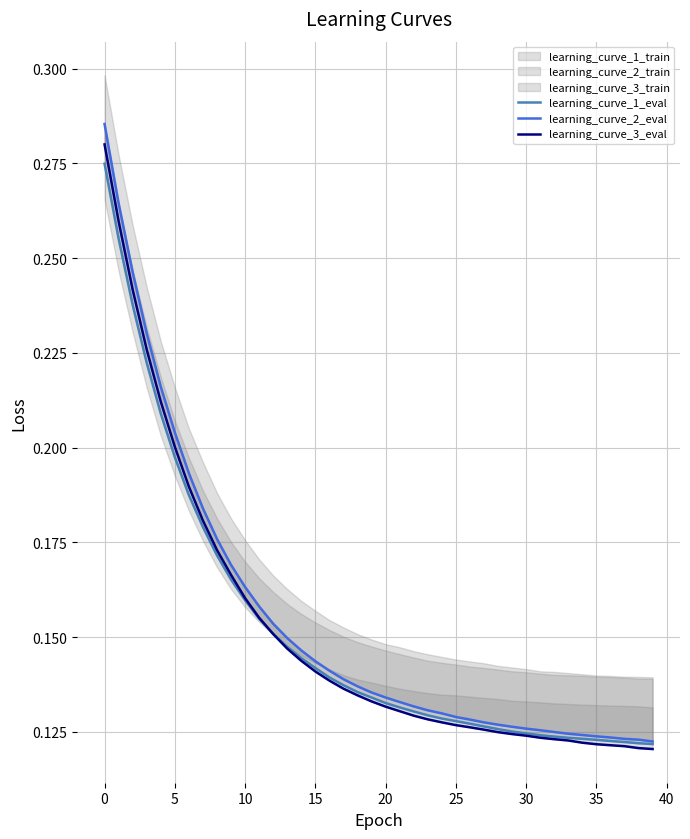

Read the learning_curve_1_eval value at 0.

0.3